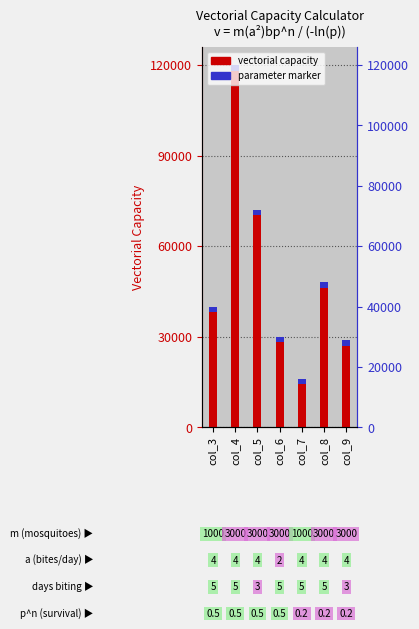

Are the bars grouped side by side (vs. stacked)?

No